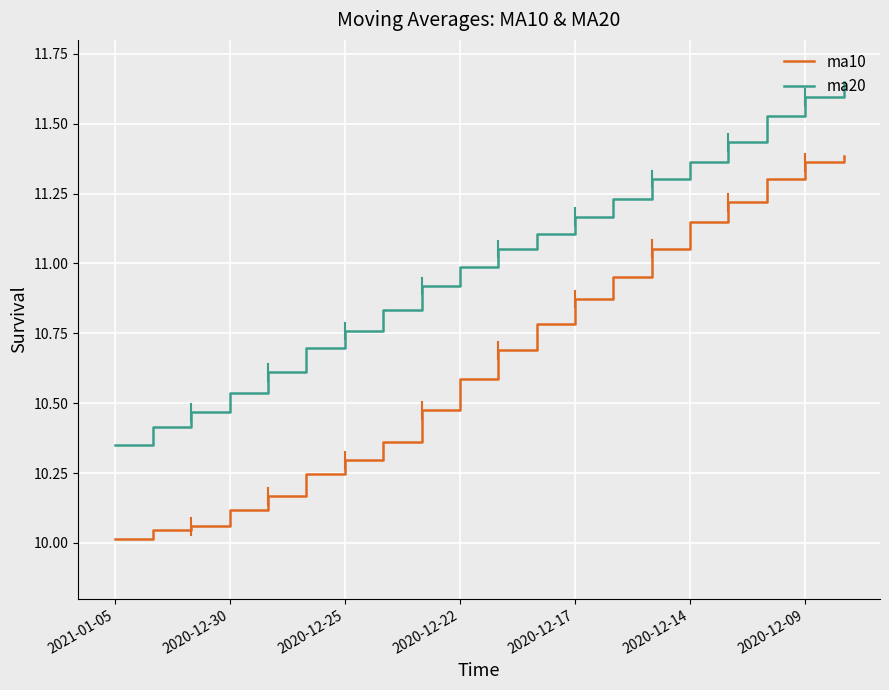

What is the difference between the maximum and minimum values in the ma20 series?

1.3